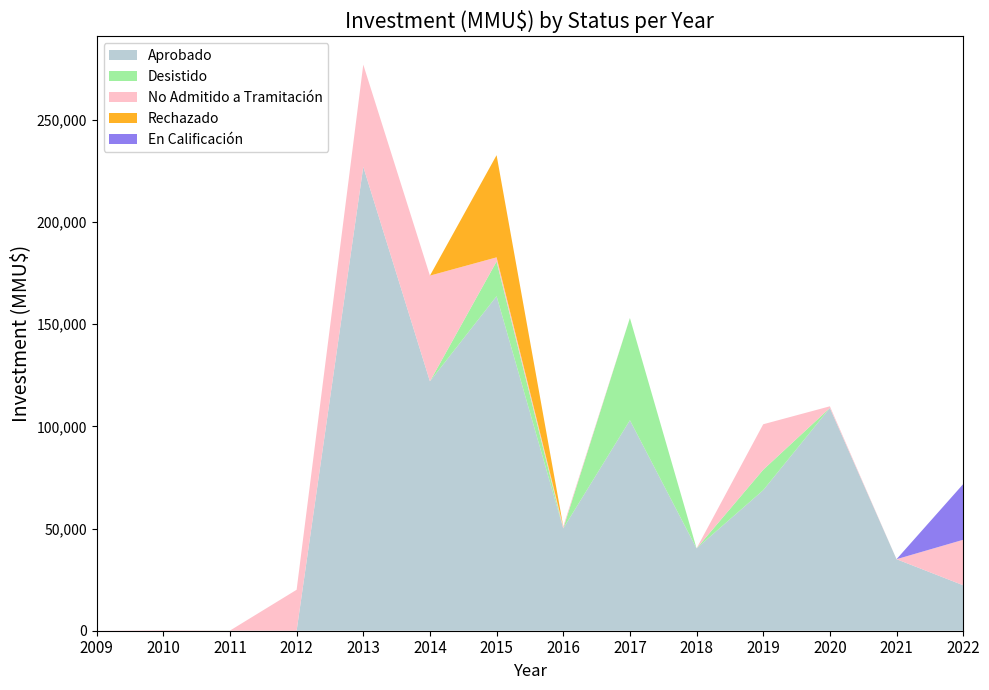

Reading left to right, what are all the values shown in this chart?

Aprobado: 2009=0	2010=0	2011=0	2012=0	2013=227000	2014=122039	2015=163704	2016=50050	2017=103000	2018=40300	2019=68778	2020=109000	2021=35000	2022=22250
Desistido: 2009=0	2010=0	2011=37	2012=0	2013=0	2014=0	2015=17000	2016=0	2017=50040	2018=0	2019=10000	2020=0	2021=0	2022=0
No Admitido a Tramitación: 2009=0	2010=217	2011=37	2012=20037	2013=50002	2014=51717	2015=2000	2016=1000	2017=0	2018=0	2019=22252	2020=815	2021=0	2022=22250
Rechazado: 2009=0	2010=0	2011=0	2012=0	2013=0	2014=0	2015=50000	2016=0	2017=0	2018=0	2019=0	2020=0	2021=0	2022=0
En Calificación: 2009=0	2010=0	2011=0	2012=0	2013=0	2014=0	2015=0	2016=0	2017=0	2018=0	2019=0	2020=0	2021=0	2022=27250